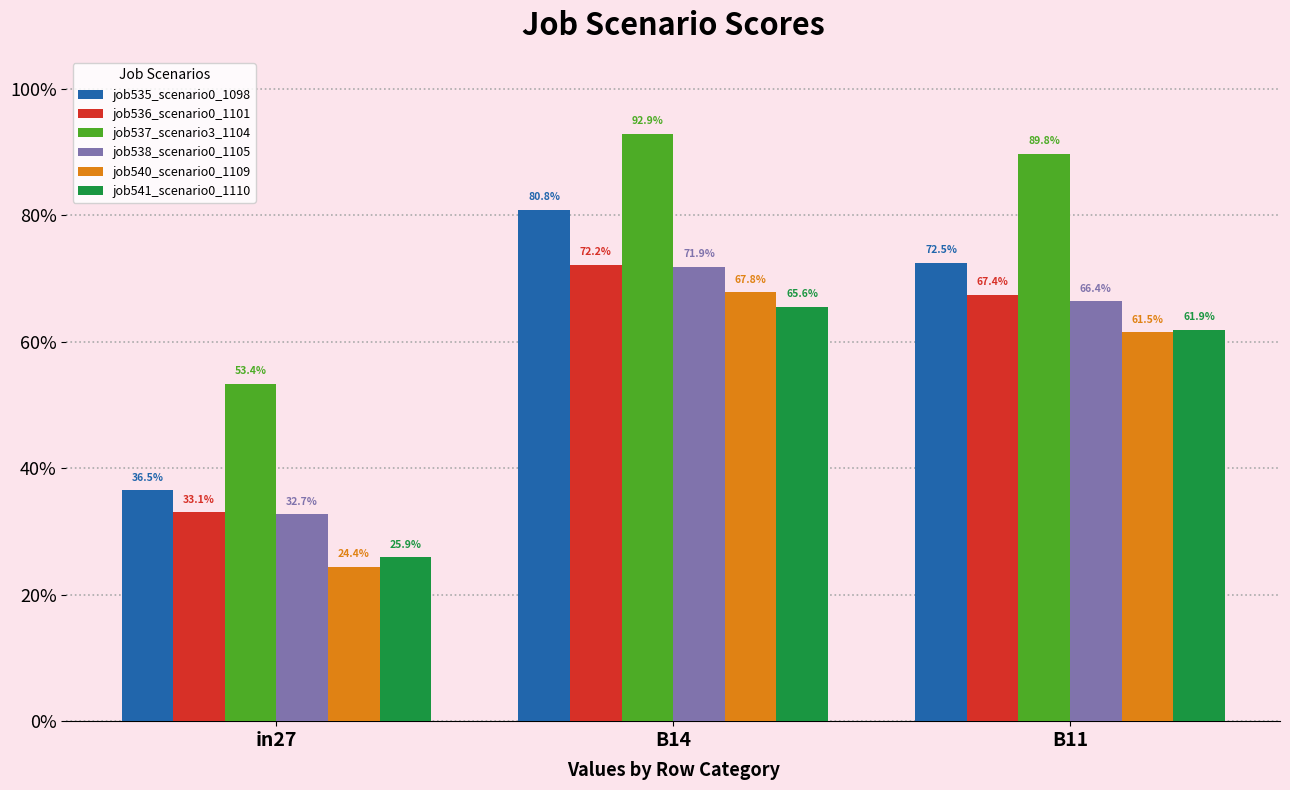

What is the minimum value shown in the chart?

0.2